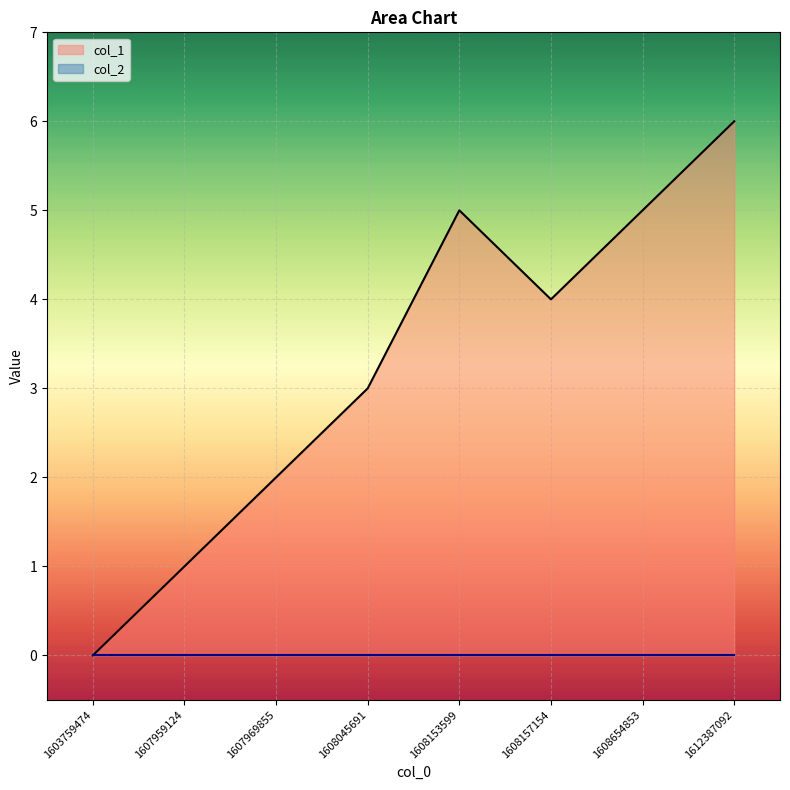

At which label is the value closest to 3?

1608045691